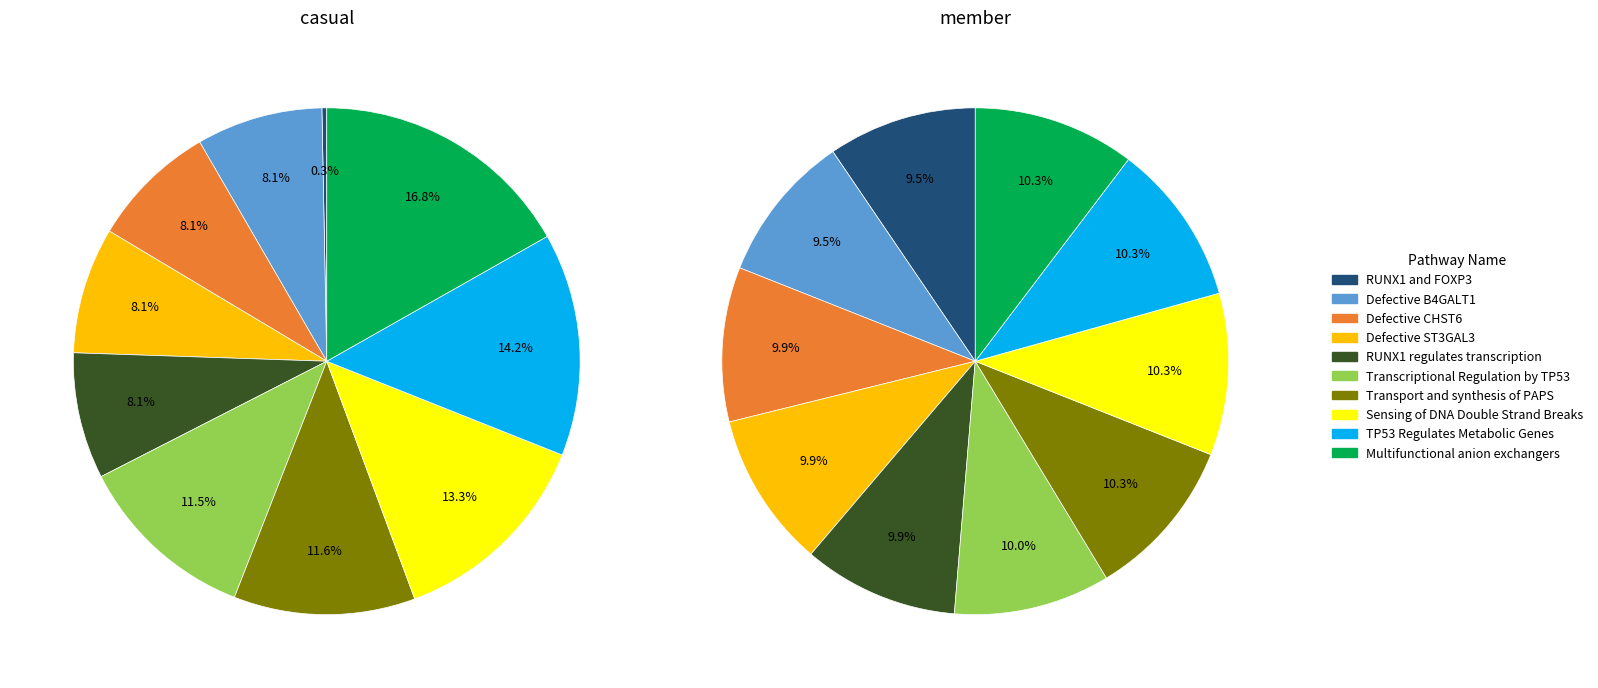

How many segments does this pie chart have?

10